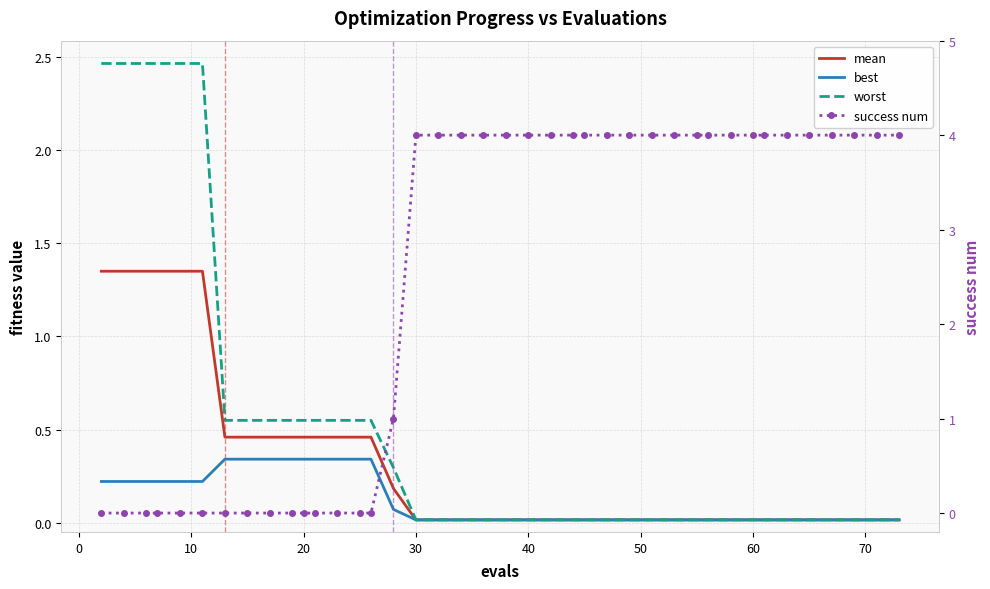

At which category does the chart reach its peak across all series?

30